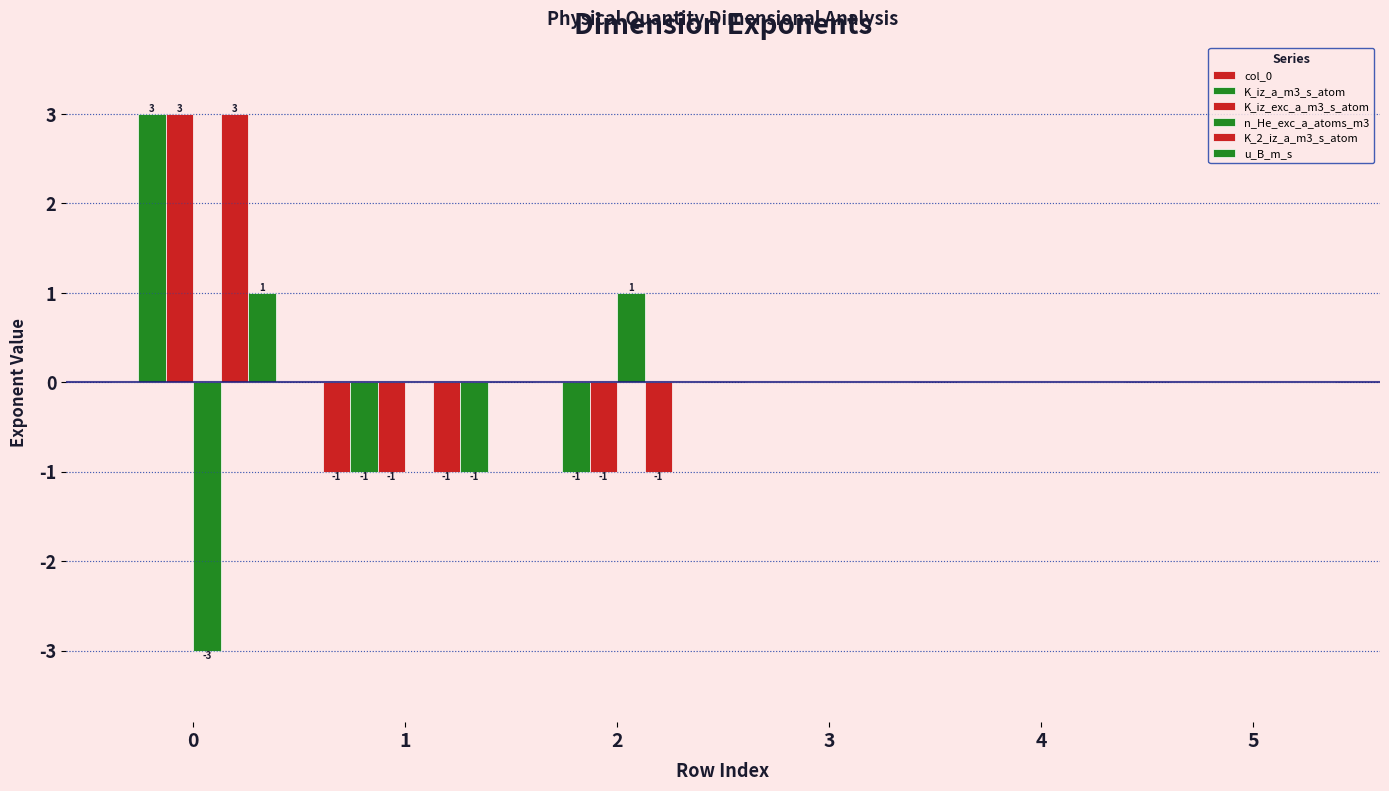

How many groups of bars are there?

6